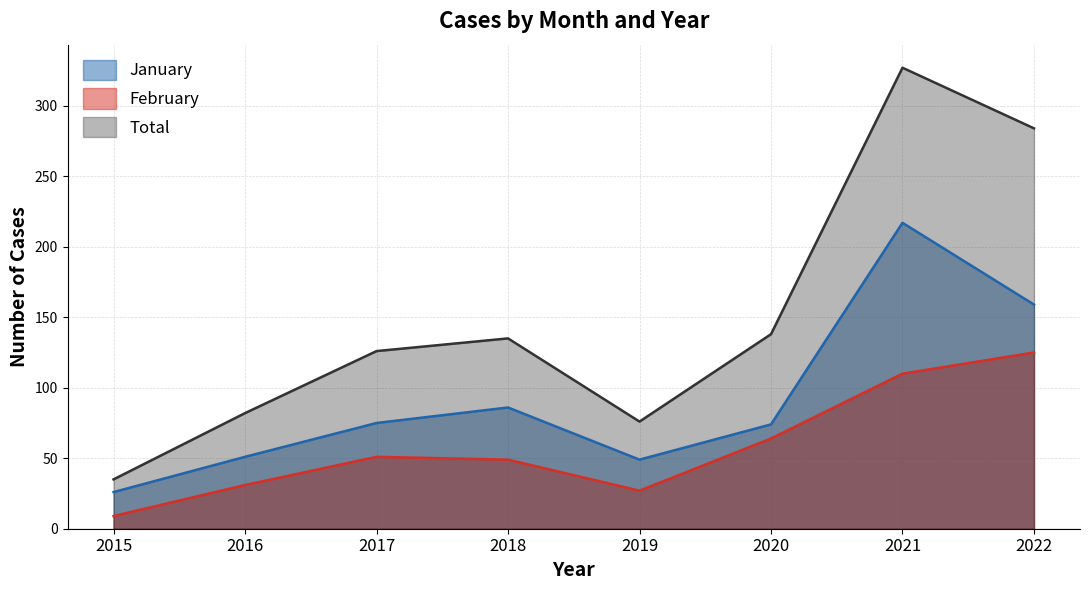

List the series in order of their peak value, highest first.

Total, January, February